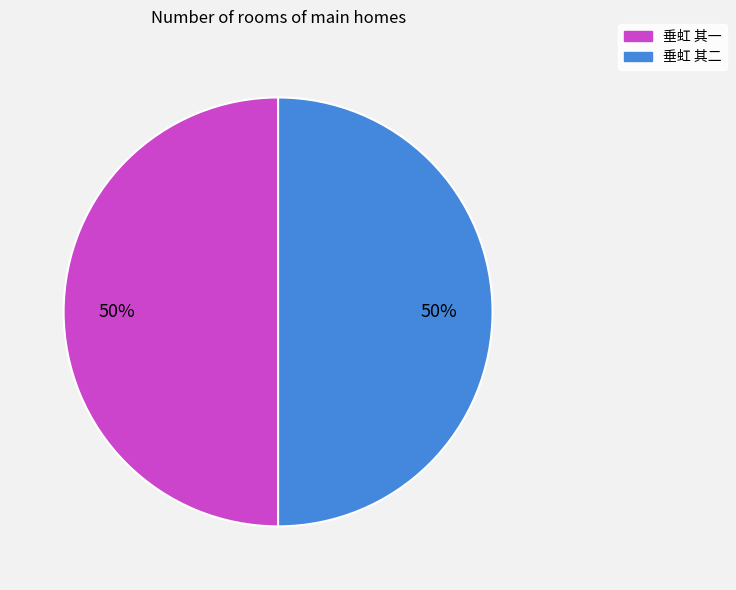

Approximately how many times larger is the value at 垂虹 其一 compared to 垂虹 其二?

1.0